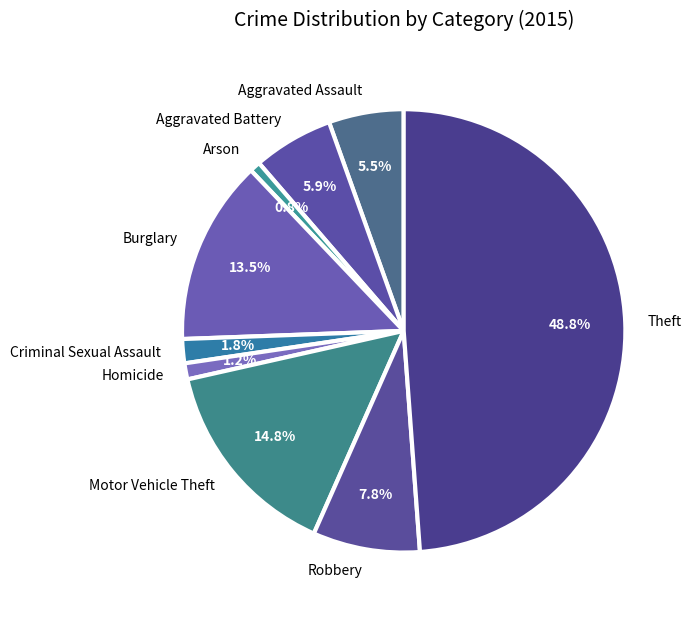

What is the total percentage of Motor Vehicle Theft and Aggravated Assault?

20.3%